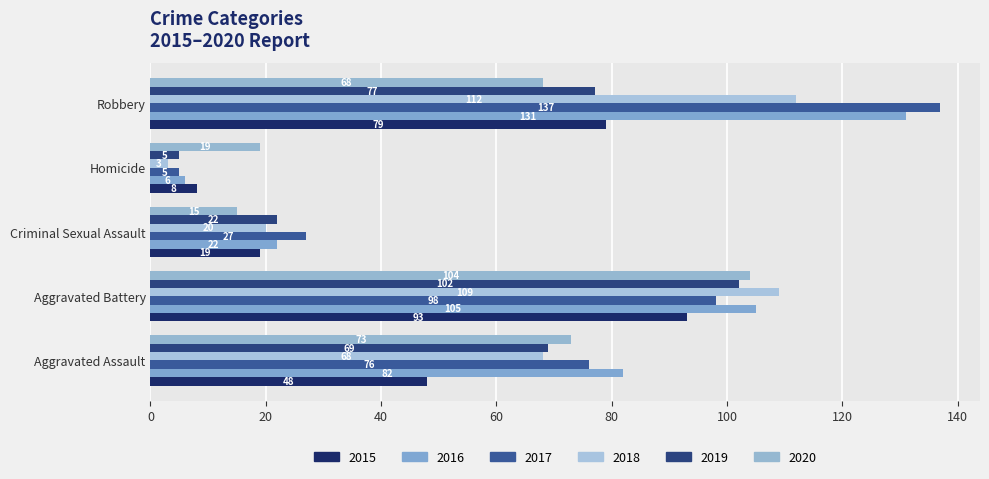

What are all the series names shown in the legend?

2015, 2016, 2017, 2018, 2019, 2020